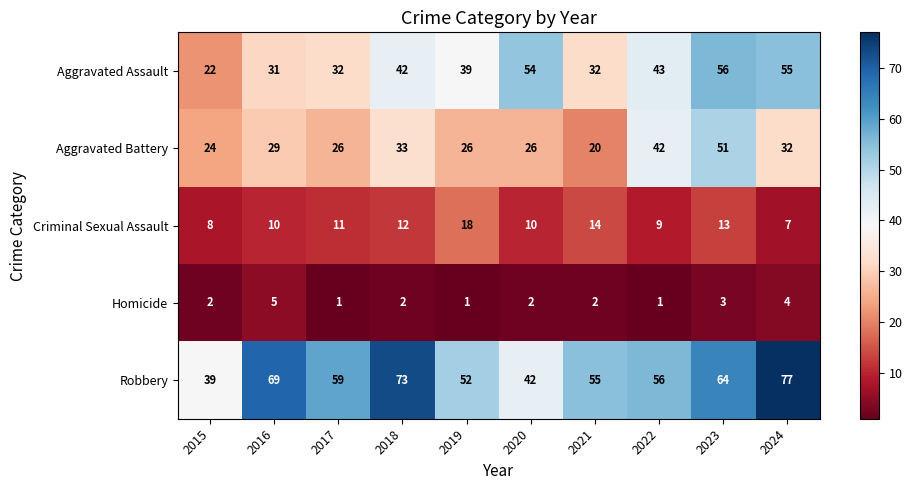

What is the spread (max minus min) of values at 2018?

71